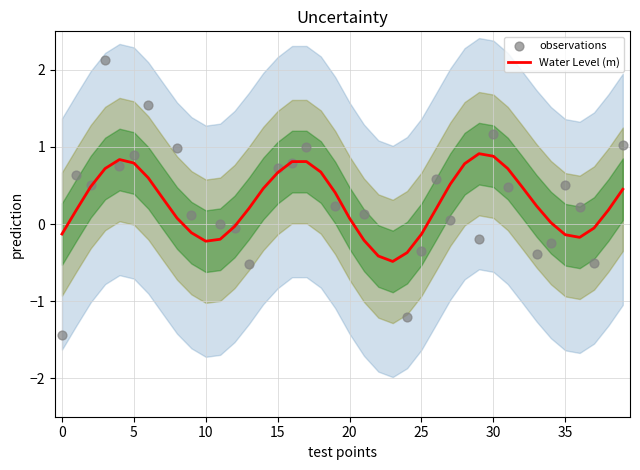

What is the maximum value for Water Level (m)?

0.9